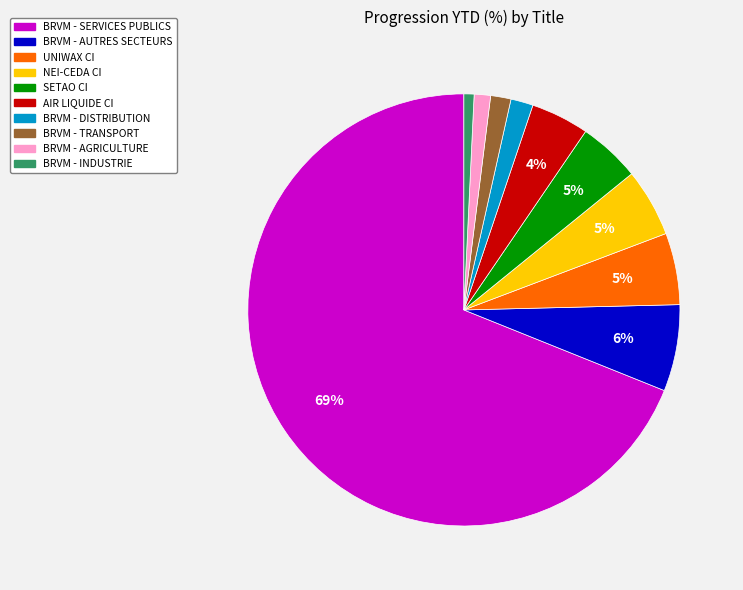

Which has a higher value, BRVM - TRANSPORT or UNIWAX CI?

UNIWAX CI